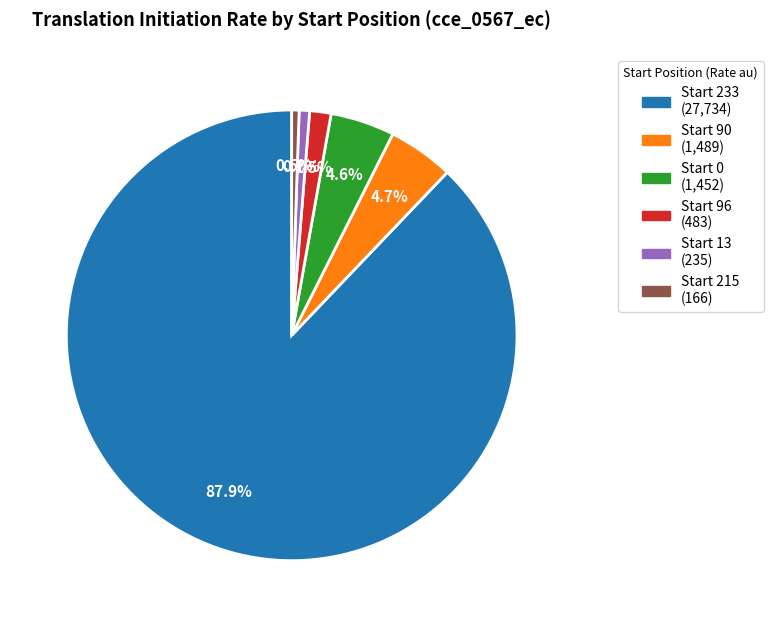

Is there any slice that represents more than half of the pie?

Yes